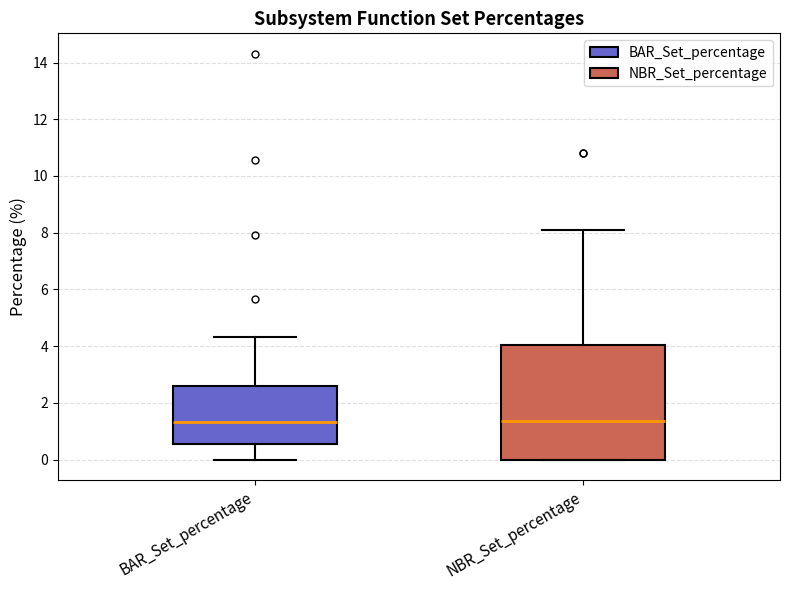

Comparing the boxes themselves (not the whiskers), which one is the tallest?

NBR_Set_percentage